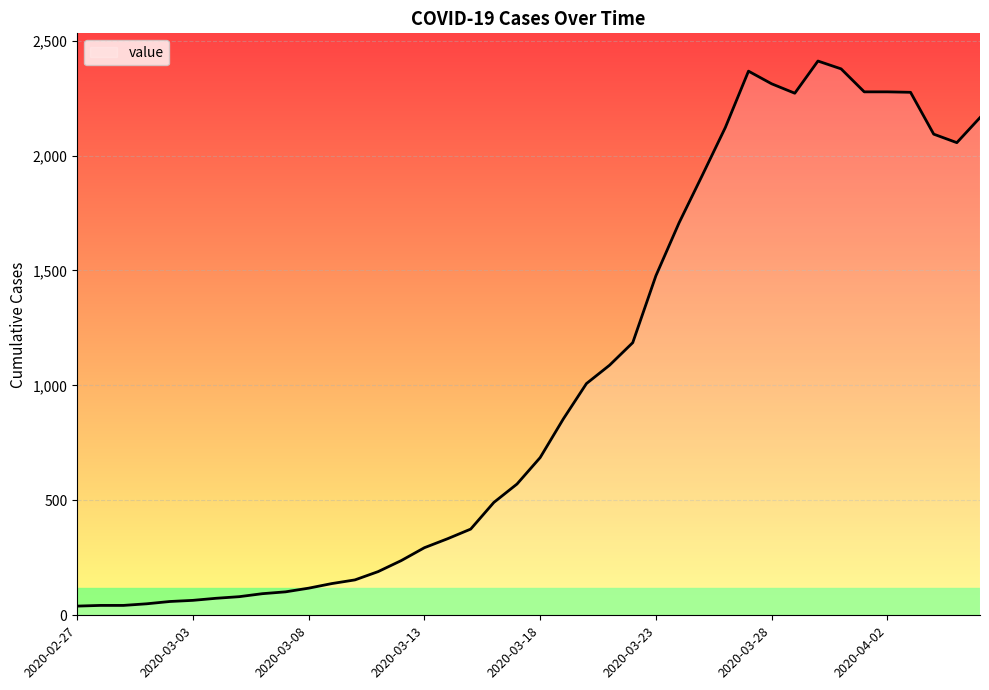

What is the greatest value displayed?

2411